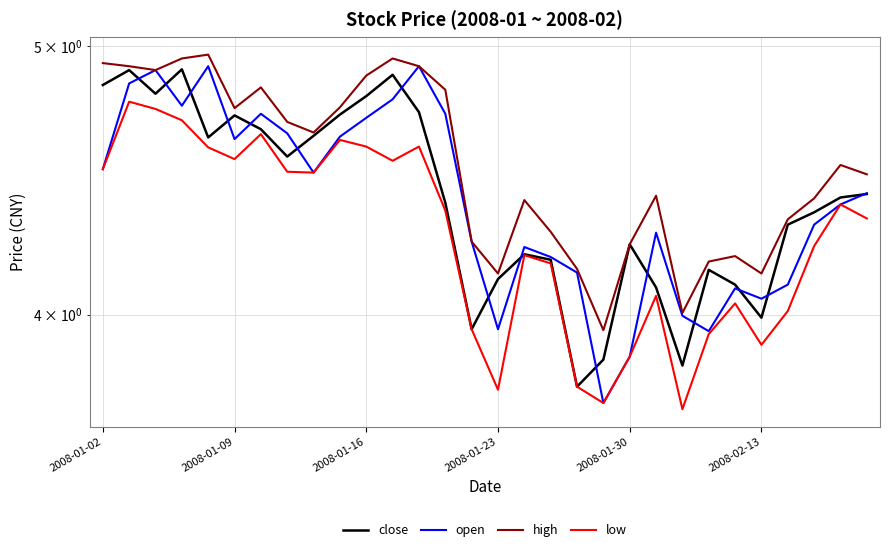

What are all the series names shown in the legend?

close, open, high, low